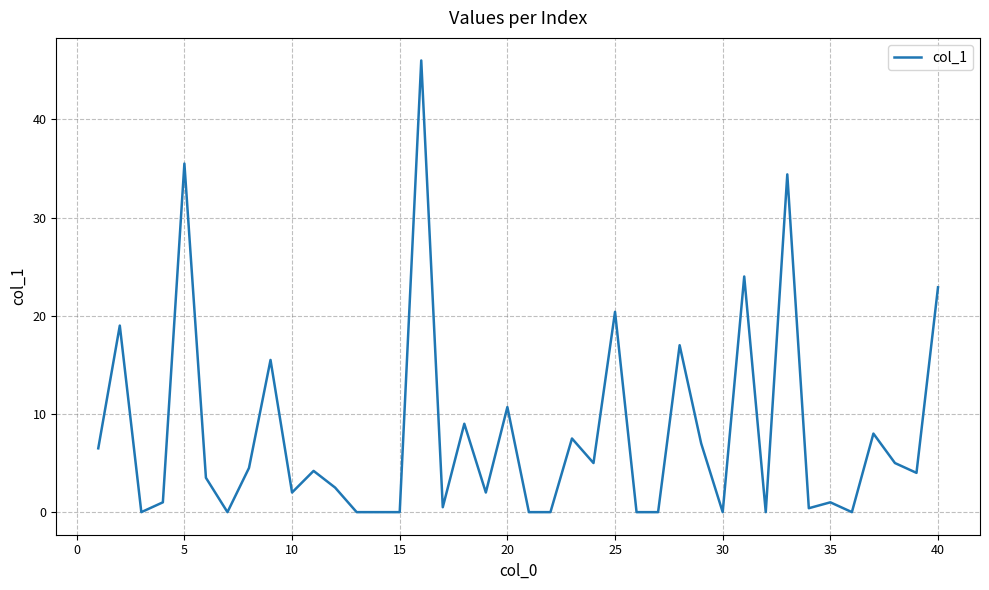

What is the difference between the maximum and minimum values?

46.0